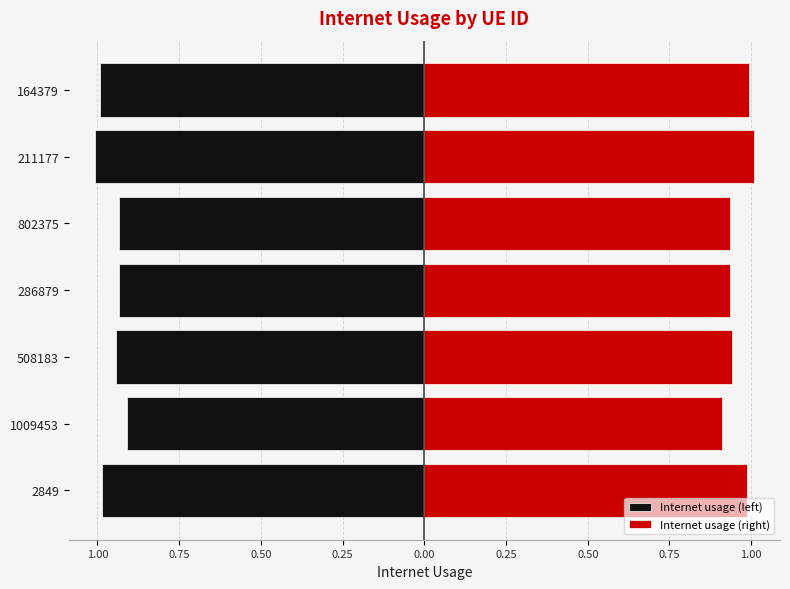

List the series in order of their peak value, lowest first.

Internet usage (left), Internet usage (right)